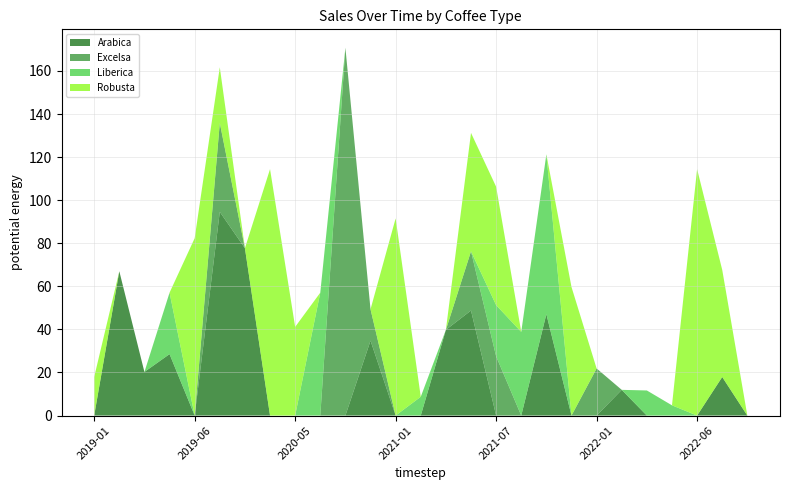

Reading left to right, what are all the values shown in this chart?

Arabica: 2019-01=0.0	2019-02=67.0	2019-03=20.2	2019-04=28.5	2019-06=0.0	2019-09=94.6	2019-10=77.7	2020-04=0.0	2020-05=0.0	2020-06=0.0	2020-10=0.0	2020-12=34.8	2021-01=0.0	2021-02=0.0	2021-03=39.8	2021-06=48.8	2021-07=0.0	2021-08=0.0	2021-09=47.1	2021-11=0.0	2022-01=0.0	2022-02=11.9	2022-04=0.0	2022-05=0.0	2022-06=0.0	2022-07=17.9	2022-08=0.0
Excelsa: 2019-01=0.0	2019-02=0.0	2019-03=0.0	2019-04=0.0	2019-06=0.0	2019-09=41.2	2019-10=0.0	2020-04=0.0	2020-05=0.0	2020-06=0.0	2020-10=170.8	2020-12=14.6	2021-01=0.0	2021-02=0.0	2021-03=0.0	2021-06=27.5	2021-07=27.5	2021-08=0.0	2021-09=0.0	2021-11=0.0	2022-01=21.9	2022-02=0.0	2022-04=0.0	2022-05=0.0	2022-06=0.0	2022-07=0.0	2022-08=0.0
Liberica: 2019-01=0.0	2019-02=0.0	2019-03=0.0	2019-04=28.5	2019-06=0.0	2019-09=0.0	2019-10=0.0	2020-04=0.0	2020-05=0.0	2020-06=57.1	2020-10=0.0	2020-12=0.0	2021-01=0.0	2021-02=8.7	2021-03=0.0	2021-06=0.0	2021-07=23.8	2021-08=38.9	2021-09=74.2	2021-11=0.0	2022-01=0.0	2022-02=0.0	2022-04=11.7	2022-05=4.8	2022-06=0.0	2022-07=0.0	2022-08=0.0
Robusta: 2019-01=17.9	2019-02=0.0	2019-03=0.0	2019-04=0.0	2019-06=82.3	2019-09=25.9	2019-10=0.0	2020-04=114.4	2020-05=41.2	2020-06=0.0	2020-10=0.0	2020-12=0.0	2021-01=91.5	2021-02=0.0	2021-03=0.0	2021-06=55.0	2021-07=55.0	2021-08=0.0	2021-09=0.0	2021-11=59.7	2022-01=0.0	2022-02=0.0	2022-04=0.0	2022-05=0.0	2022-06=114.4	2022-07=49.8	2022-08=0.0